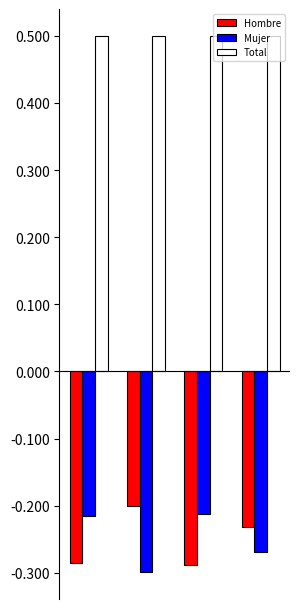

Count the Total values in the range 0 to 1.

4